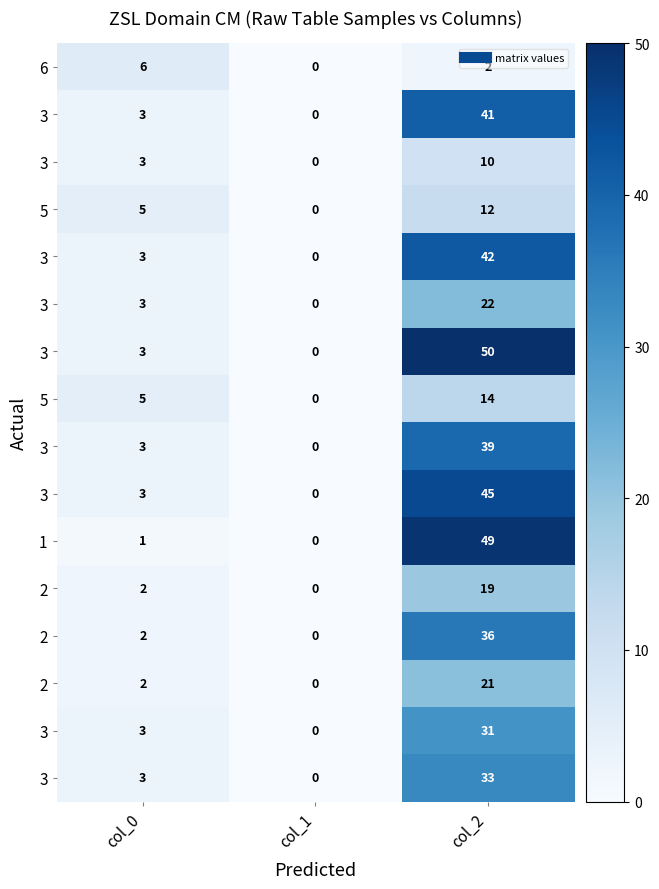

At how many categories does at least one series exceed 6?

1